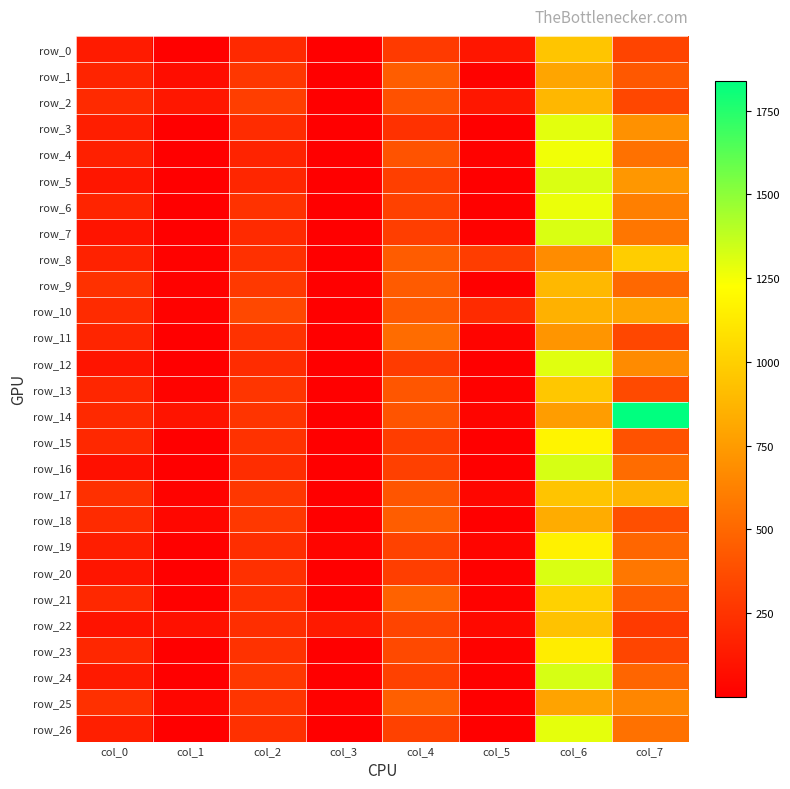

List the series in order of their peak value, lowest first.

row_11, row_25, row_1, row_18, row_10, row_2, row_9, row_22, row_17, row_0, row_13, row_8, row_21, row_23, row_19, row_15, row_4, row_6, row_26, row_3, row_12, row_5, row_20, row_7, row_24, row_16, row_14